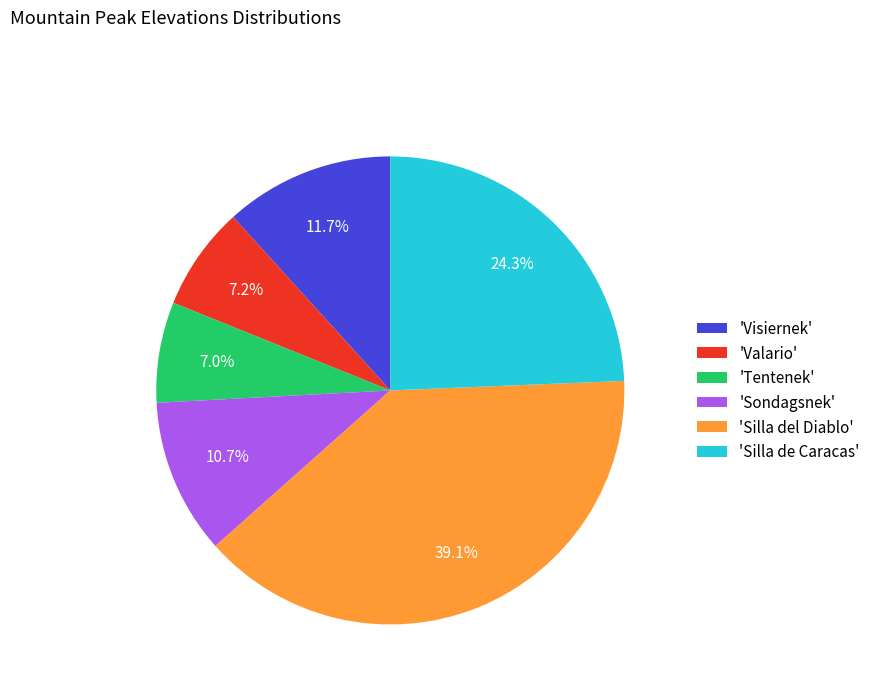

Approximately how many times larger is the value at 'Silla de Caracas' compared to 'Tentenek'?

3.5